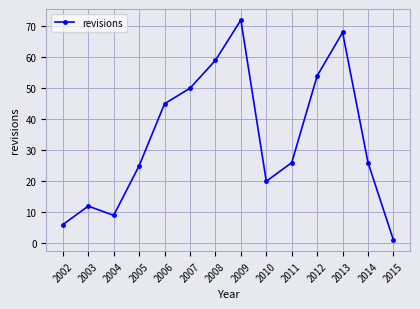

The chart shows a value of 68 at 2013. True or false?

True